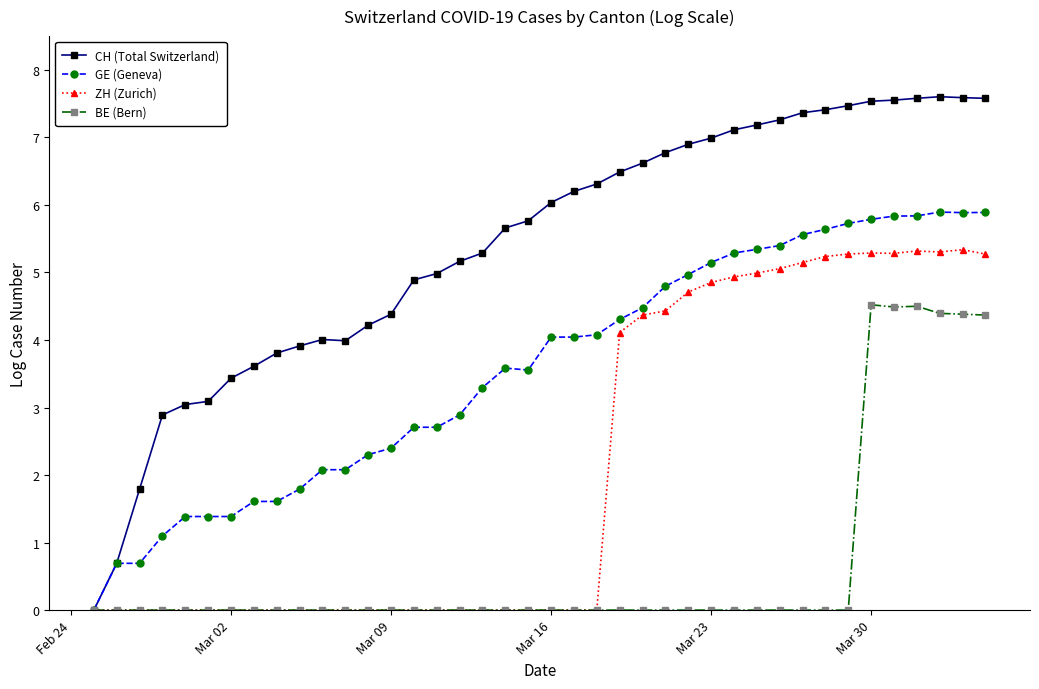

Is this an area chart (filled region under the line)?

No